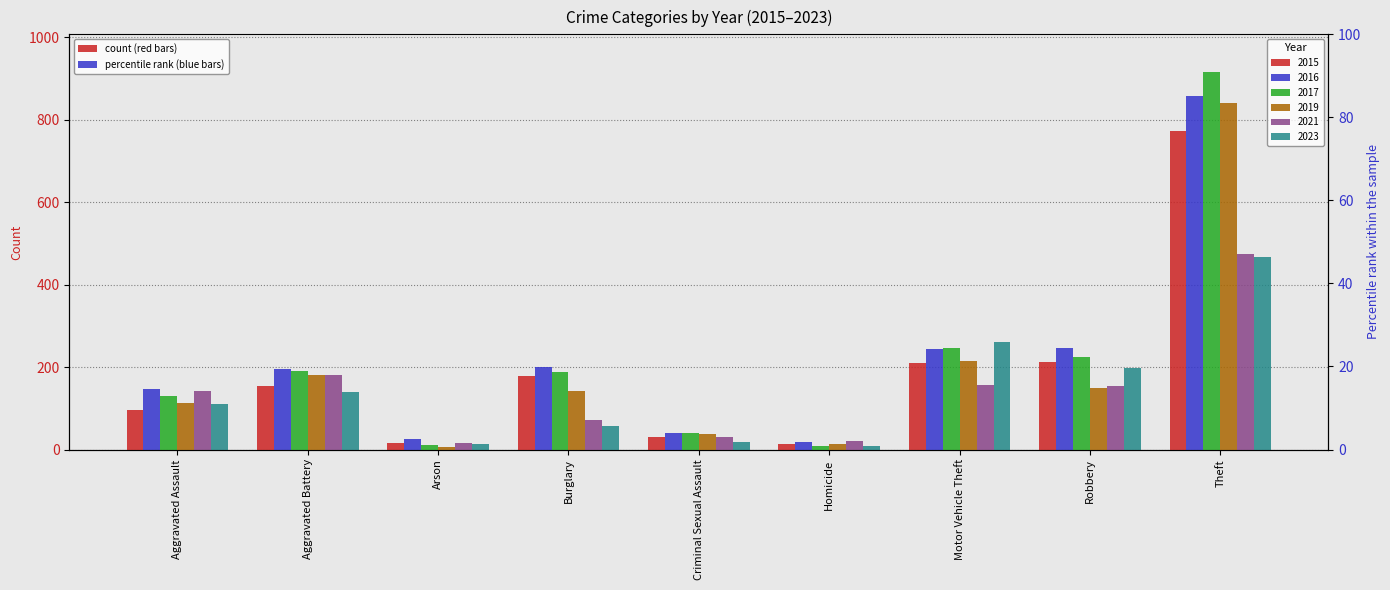

The 2023 series shows 63 at Aggravated Battery. True or false?

False